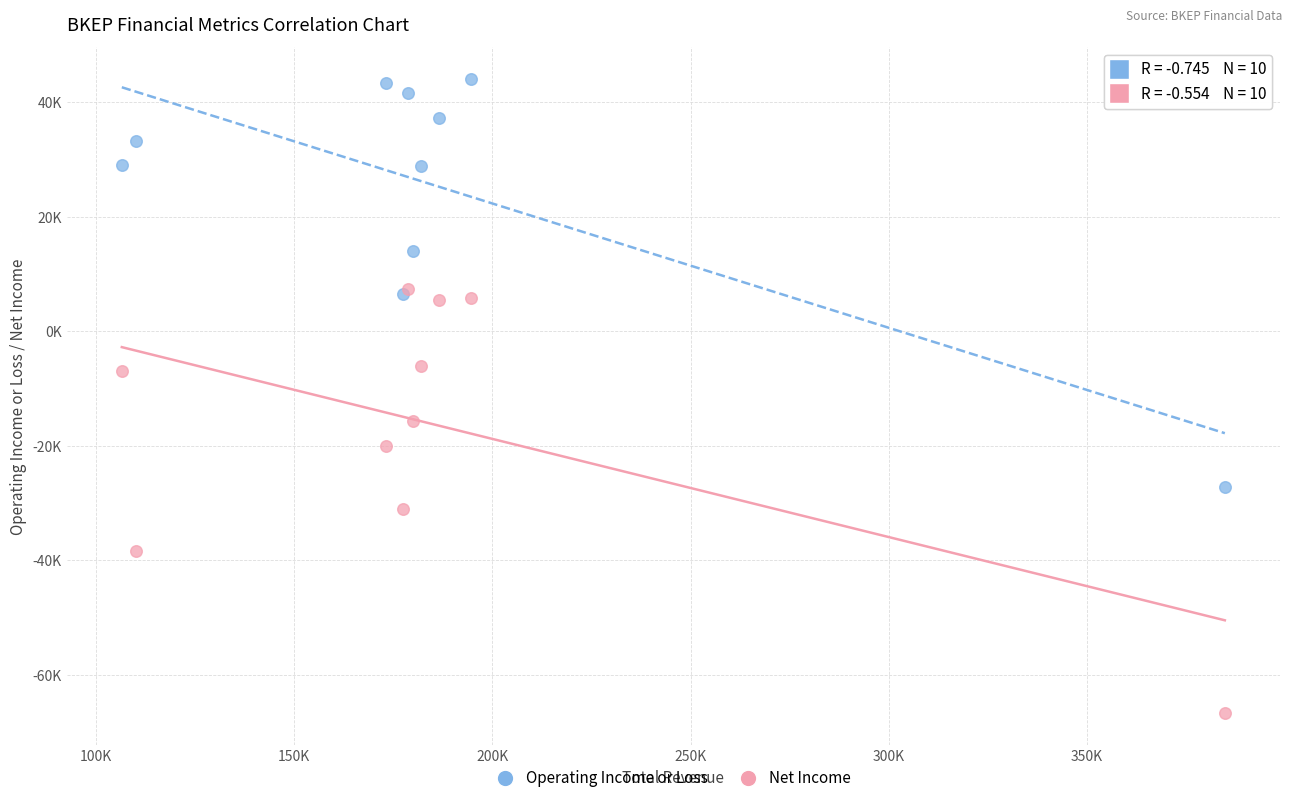

What are all the series names shown in the legend?

Operating Income or Loss, Net Income